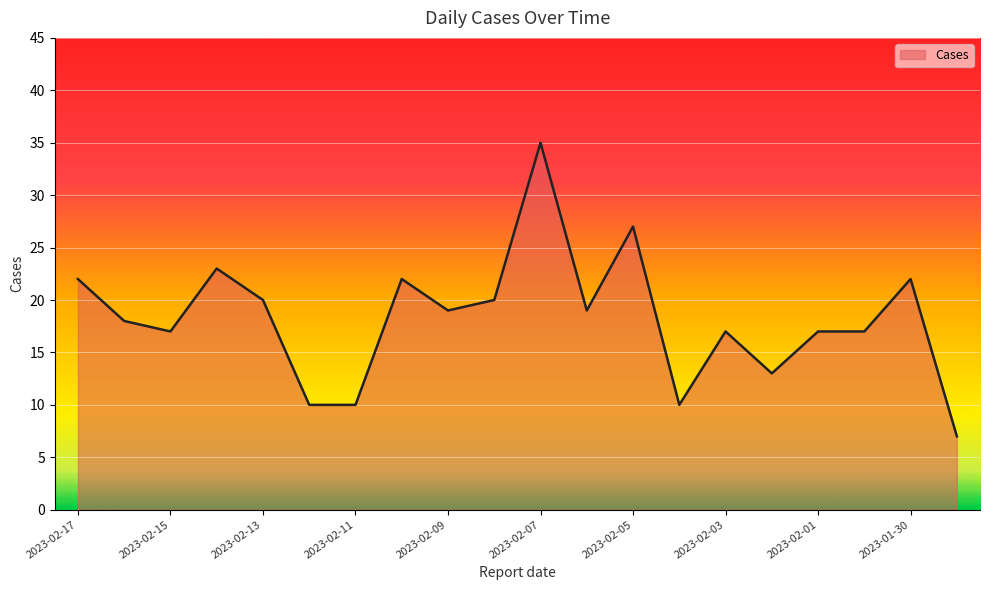

What is the average value?

18